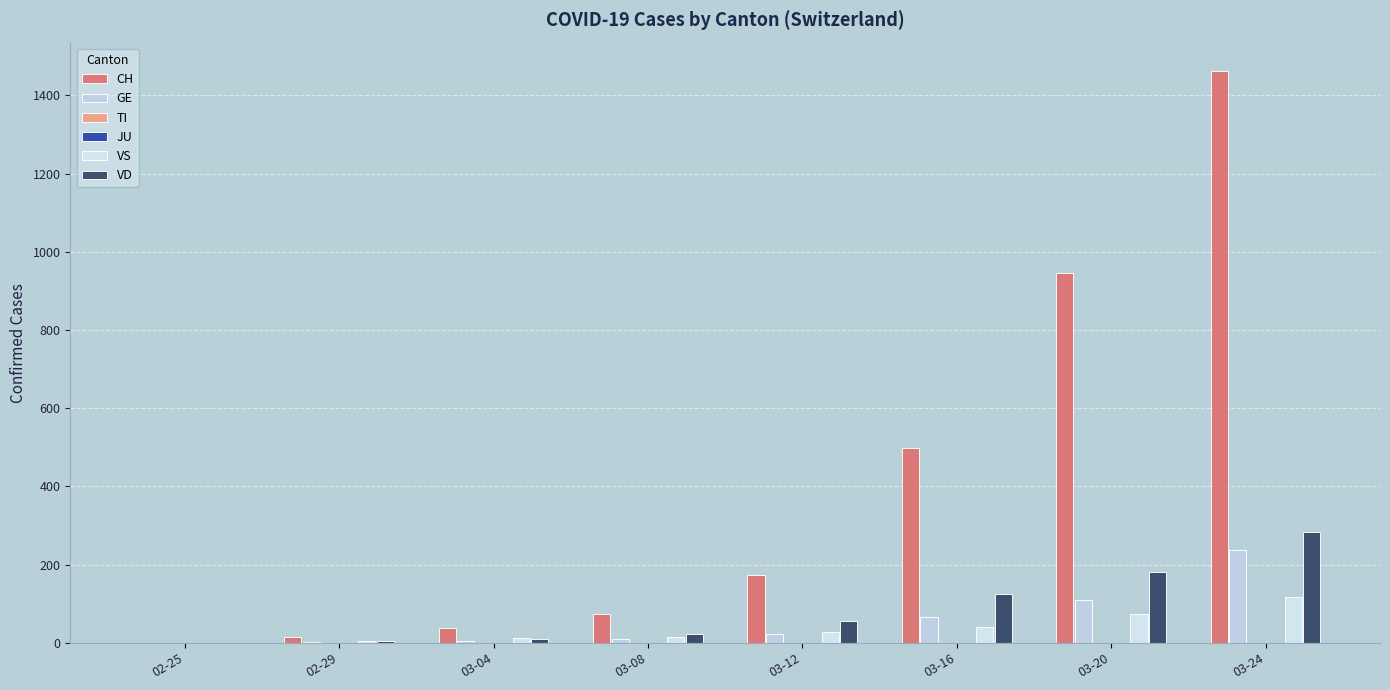

At which category is the sum across all series the highest?

03-24